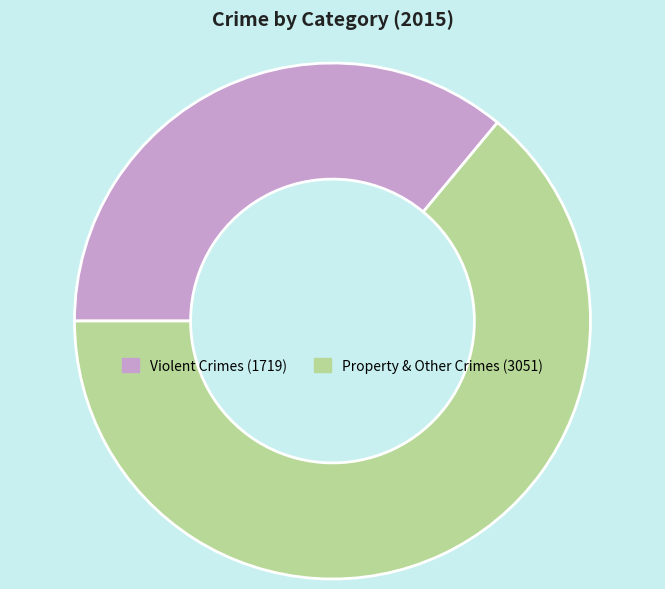

How many segments does this pie chart have?

2